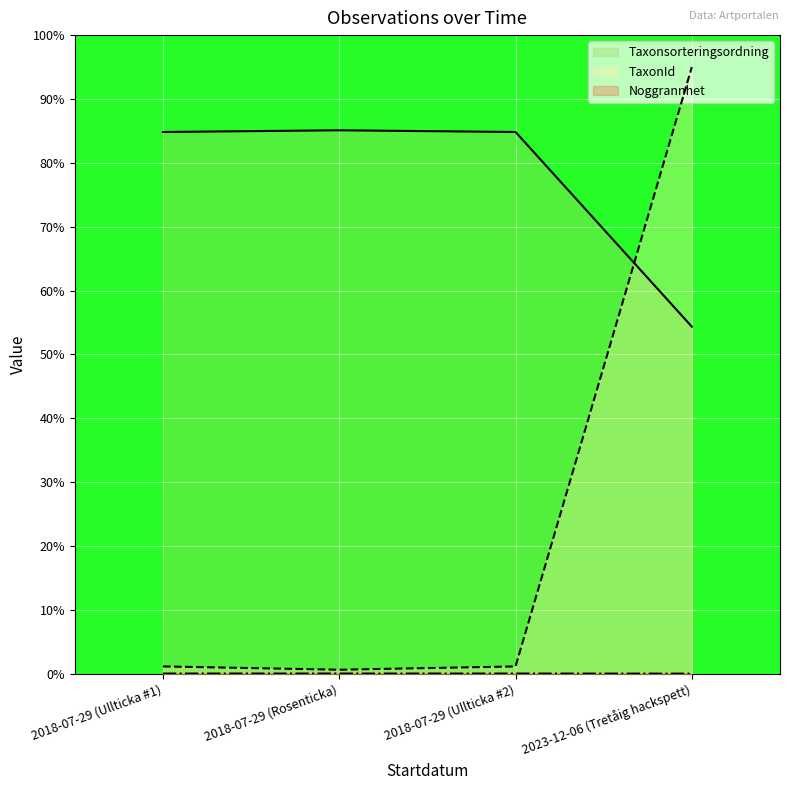

Between 2018-07-29 (Ullticka #1) and 2018-07-29 (Ullticka #2), which series saw the biggest shift?

Taxonsorteringsordning